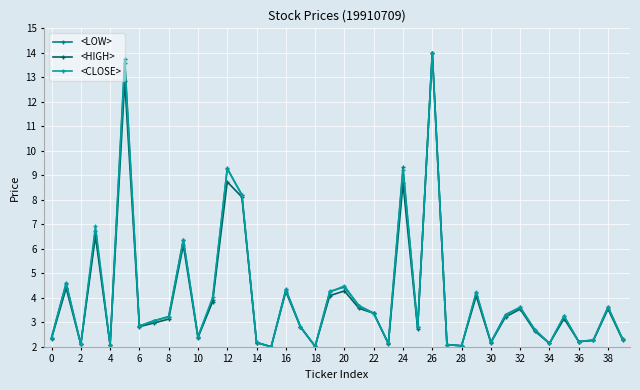

What is the highest value of the <LOW> series?

14.0